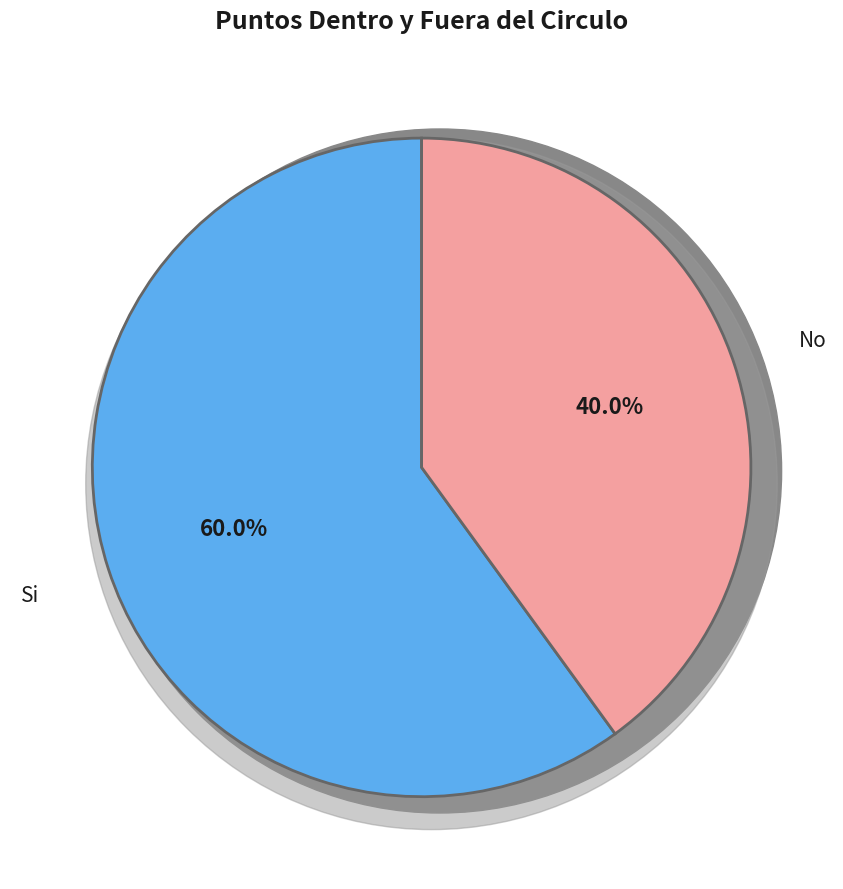

What portion of the pie excludes No?

60.0%